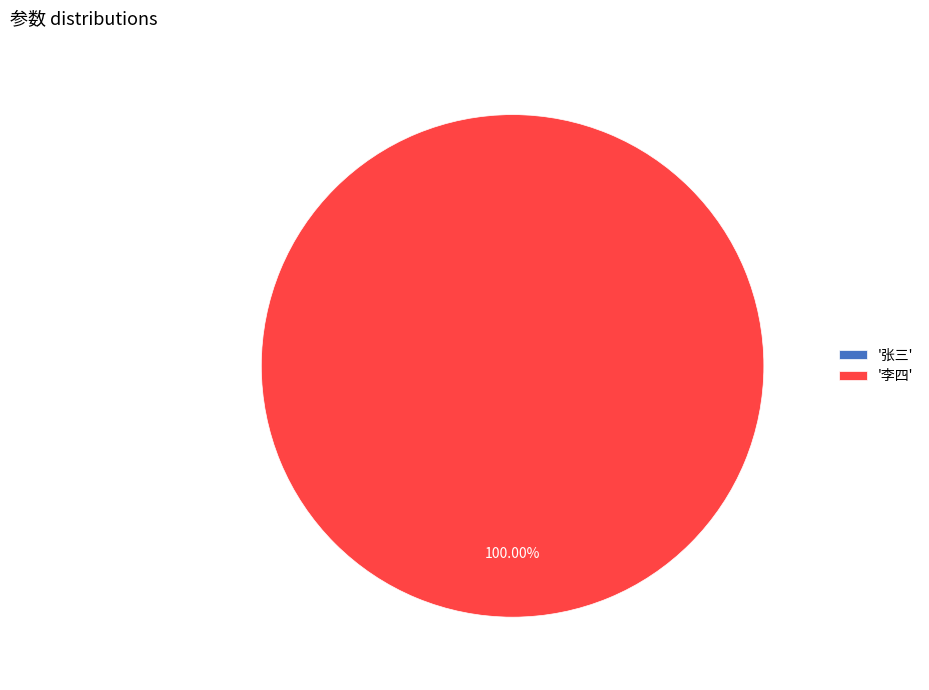

Which has a higher value, 李四 or 张三?

李四